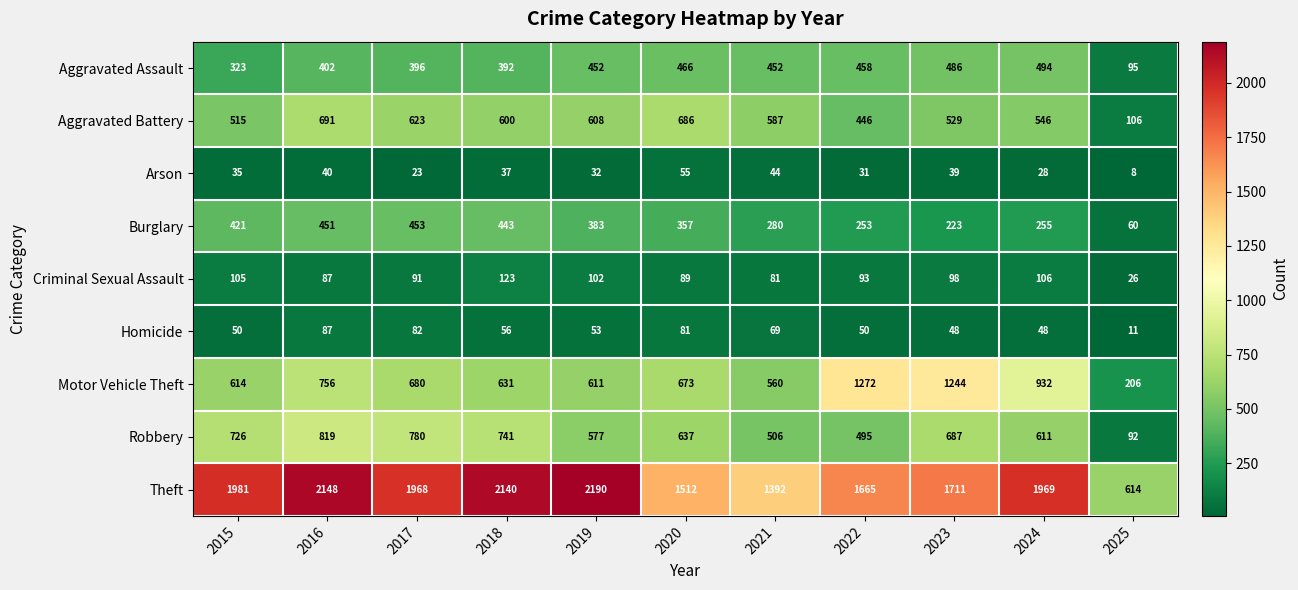

True or false: Burglary has a value of 451 at 2016.

True